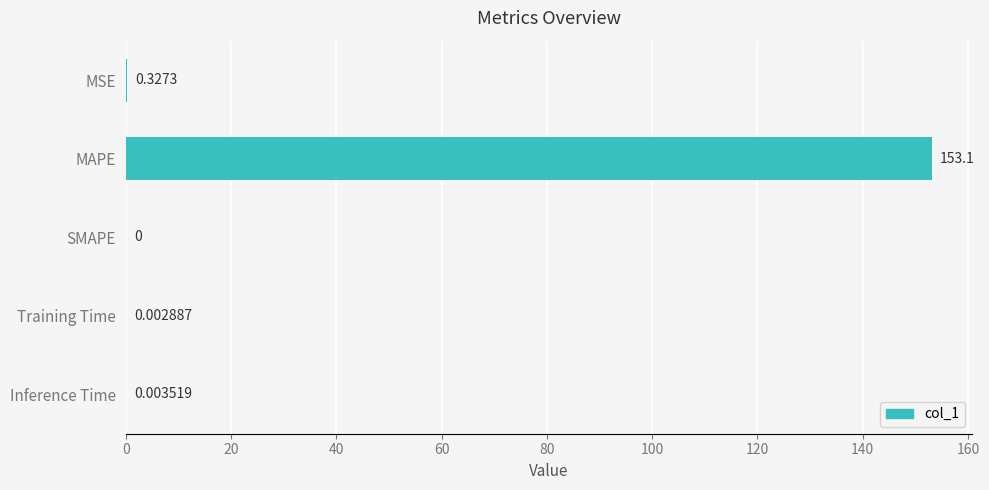

Between SMAPE and Inference Time, which is larger?

Inference Time